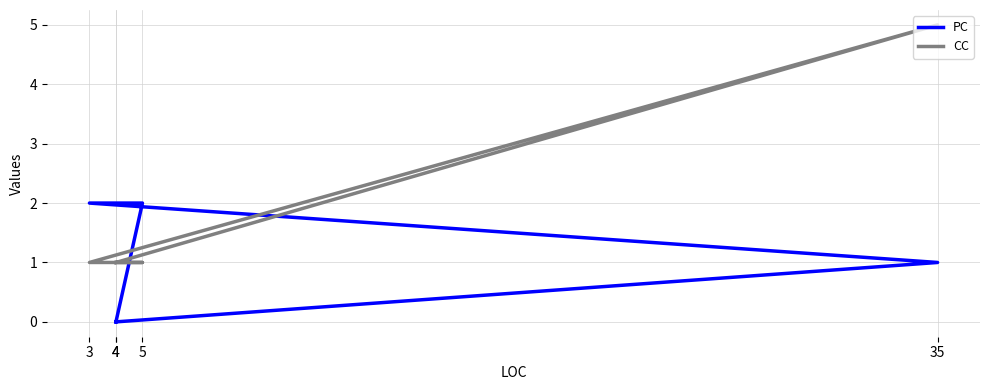

Read the CC value at 35.

5